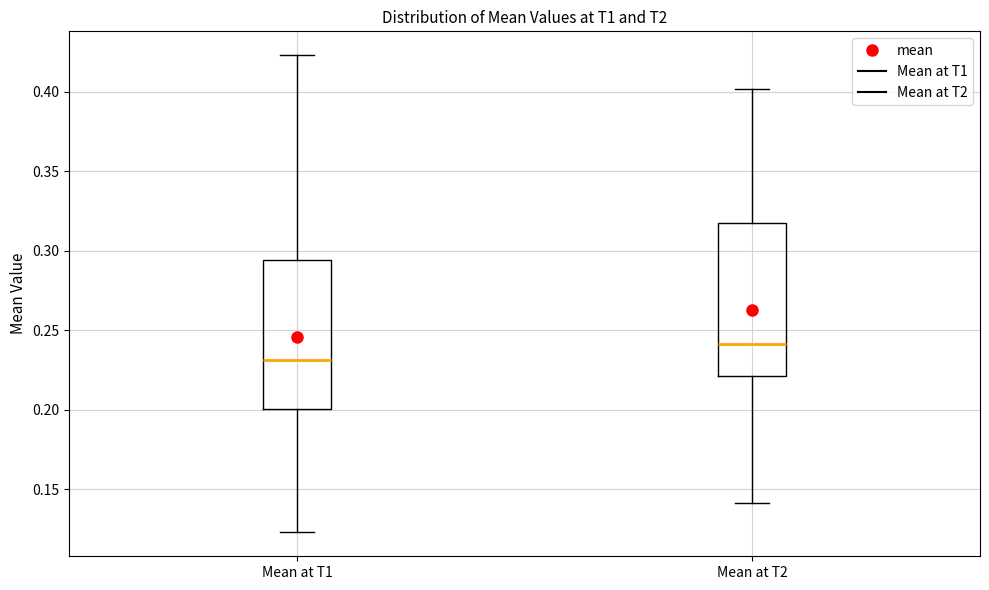

Which box's median line is the highest?

Mean at T2